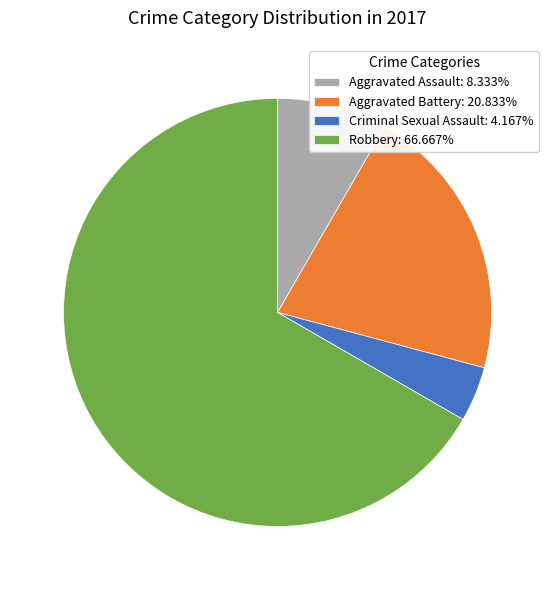

What is the ratio of the value at Robbery: 66.667% to the value at Aggravated Battery: 20.833%?

3.2